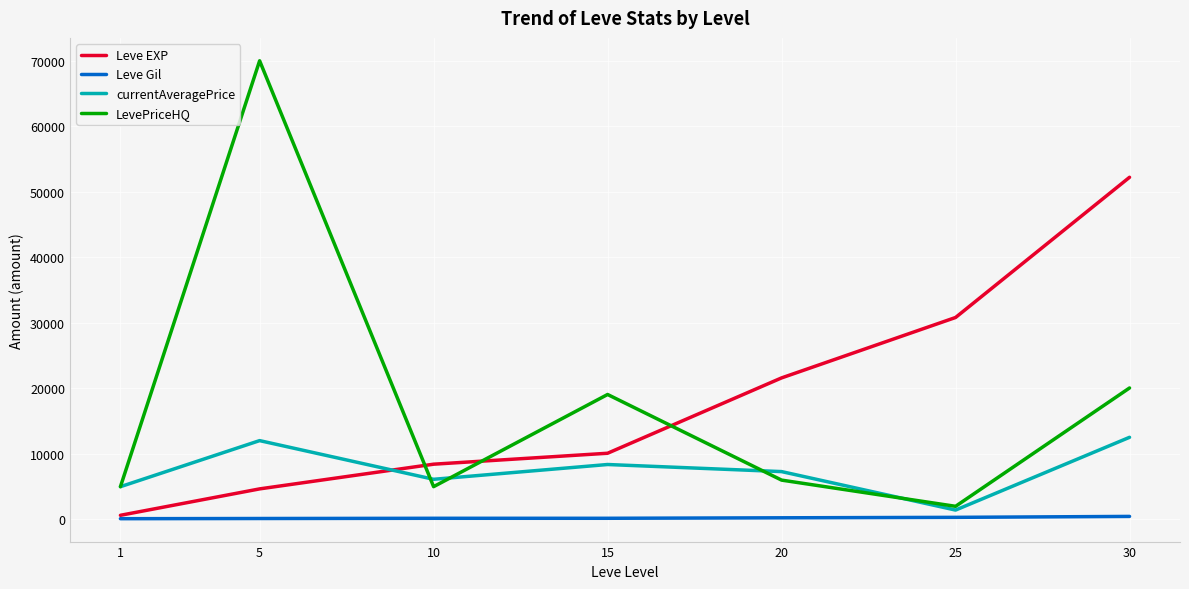

Which series has the largest range (max minus min)?

LevePriceHQ